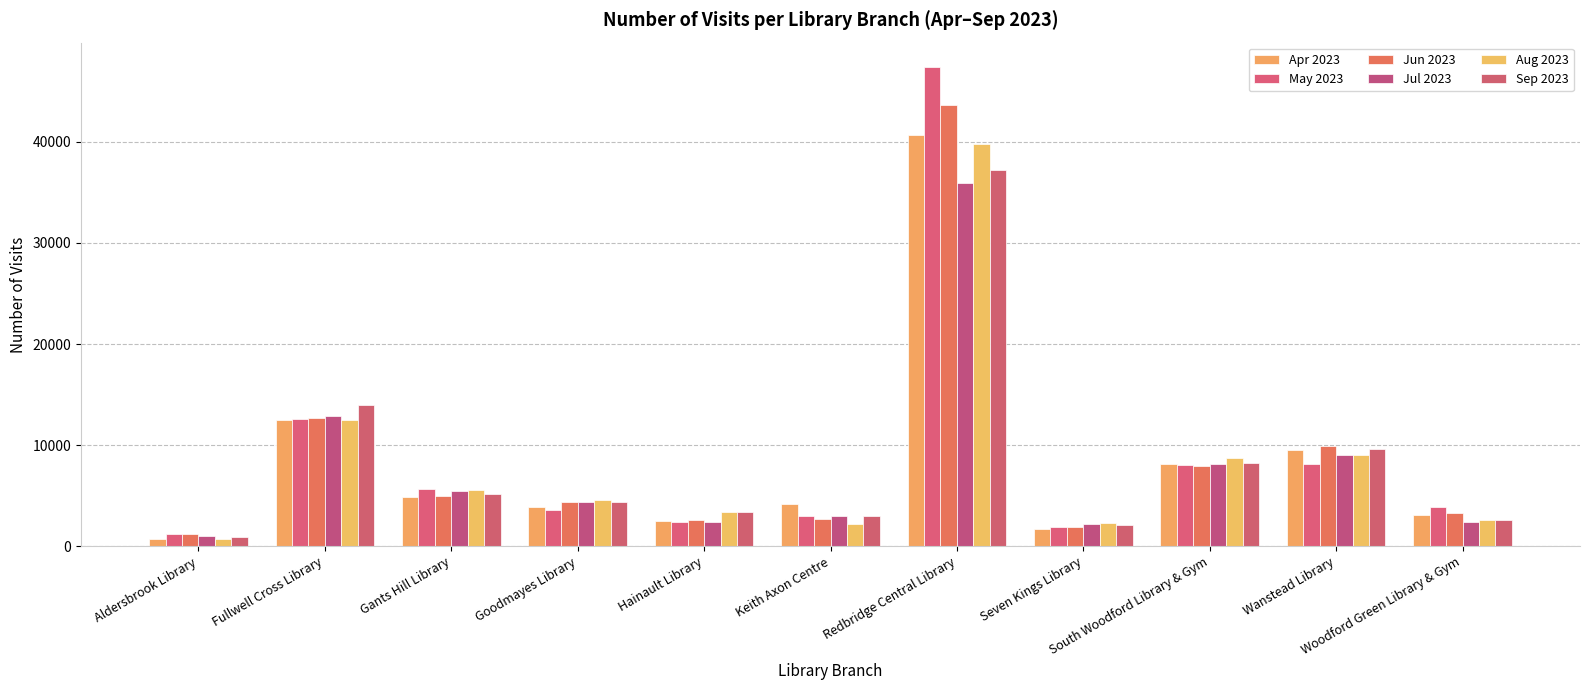

Are the bars horizontal?

No